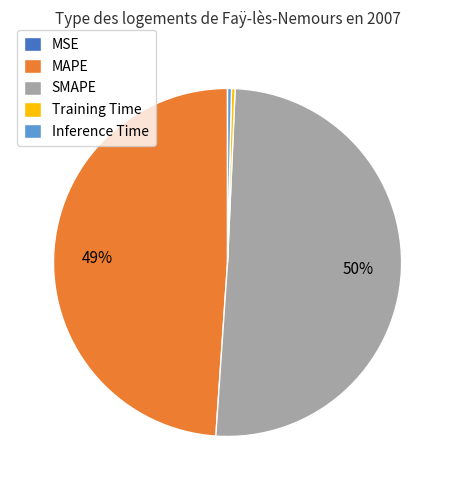

Is it true that Training Time is 0% of the pie?

True